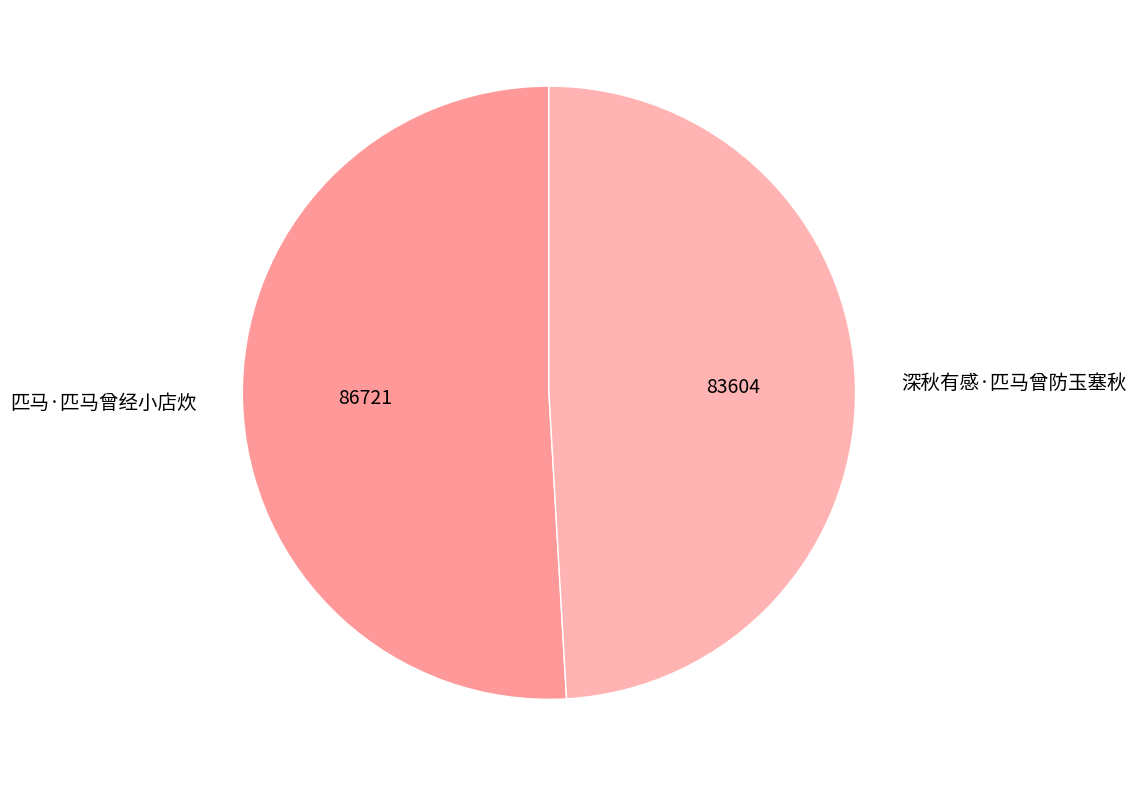

Count the number of slices in the pie.

2